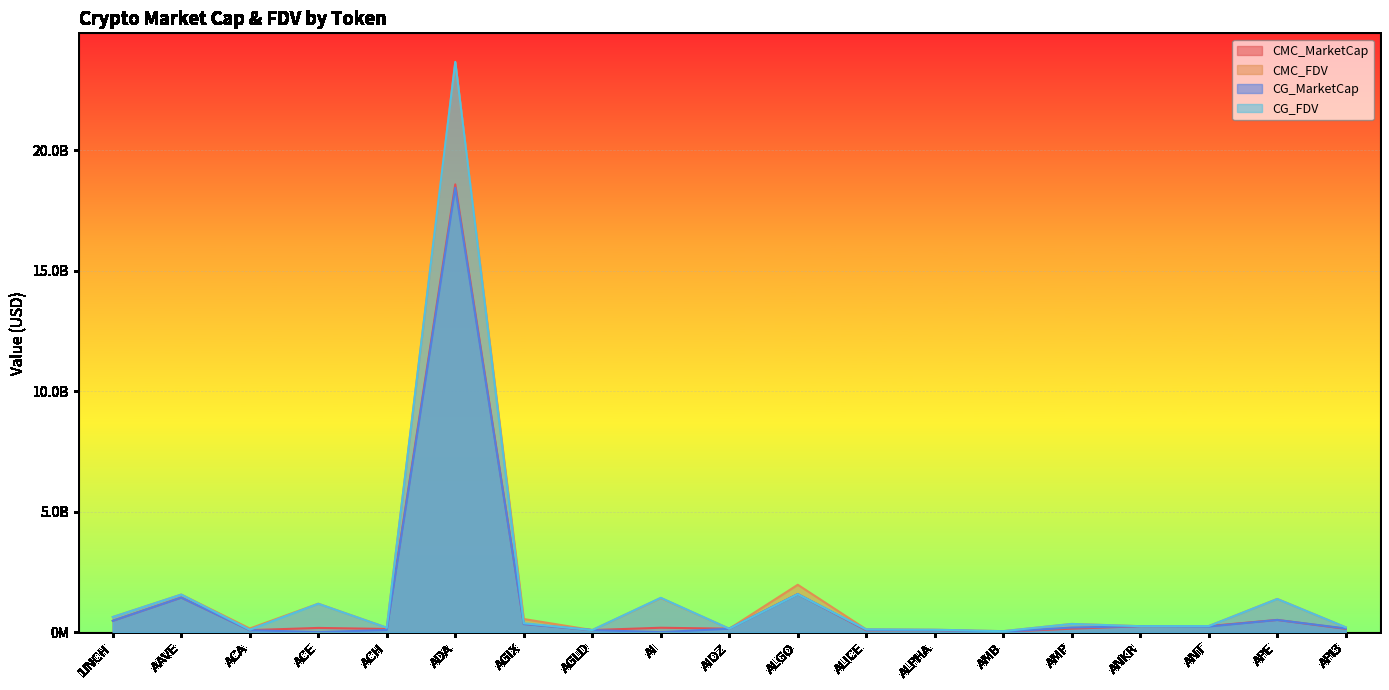

Where is CMC_FDV nearest to the value 11842971871?

ALGO